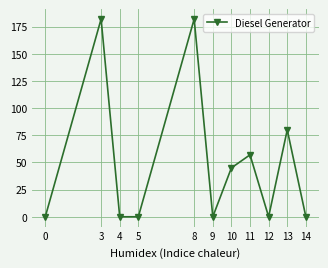

Between 11 and 13, which is larger?

13